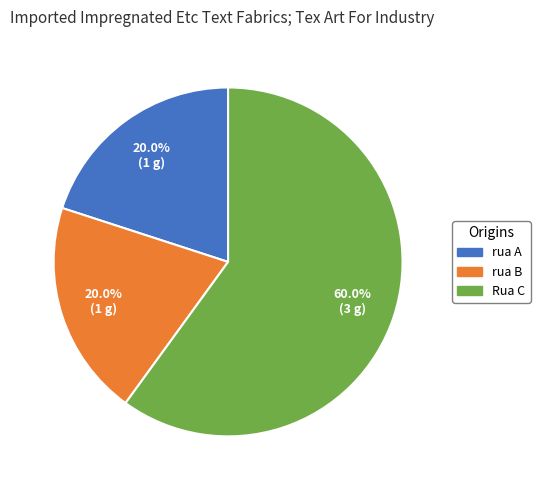

Is there any slice that represents more than half of the pie?

Yes